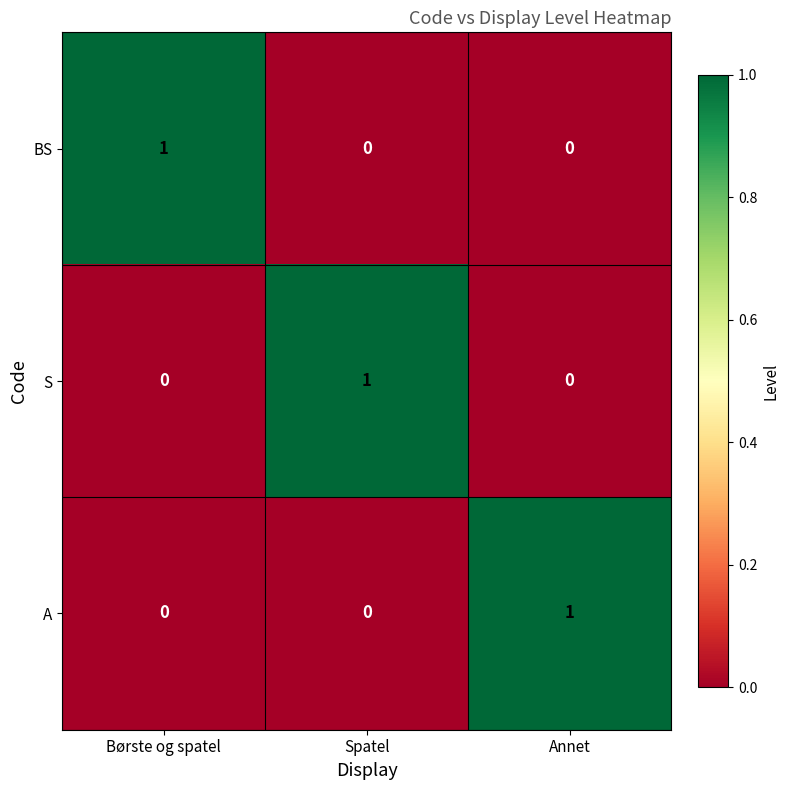

Count the number of categories in the chart.

3